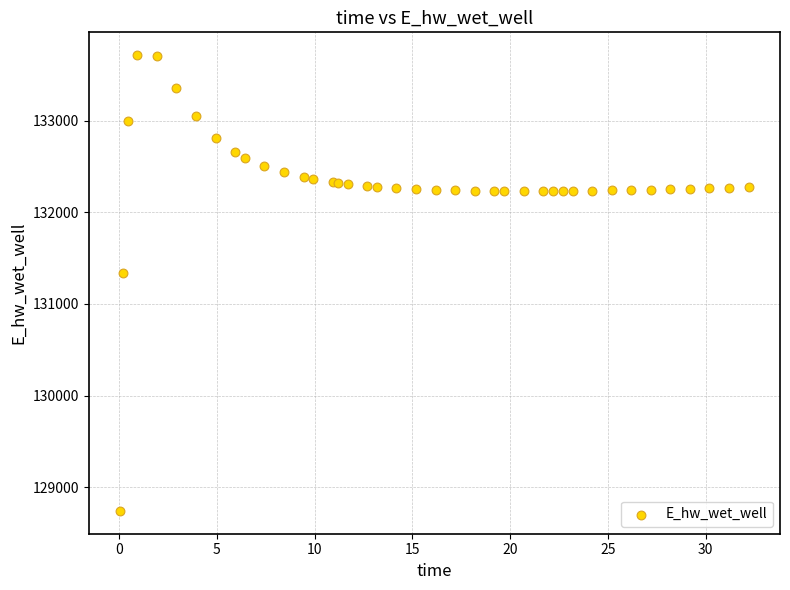

What Y value in the scatter plot is closest to 131228?

131337.3